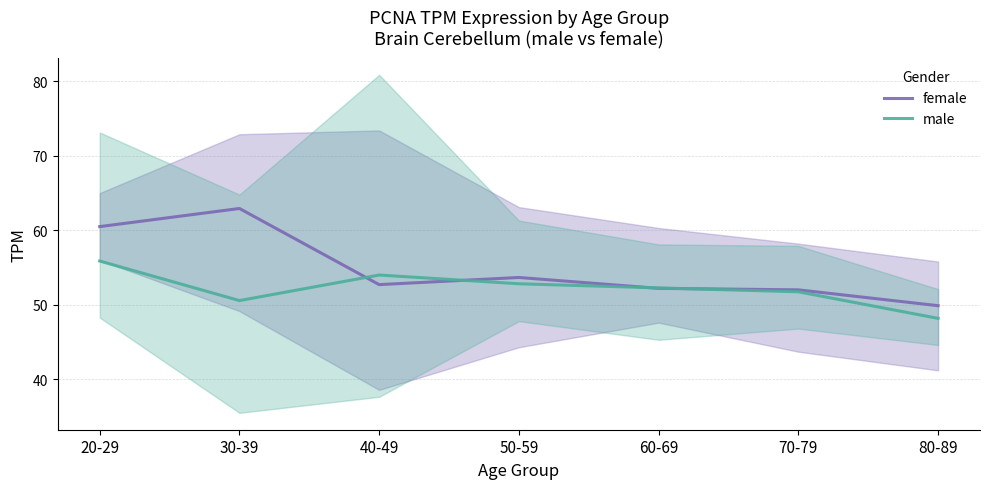

Where is the first local maximum for female?

30-39